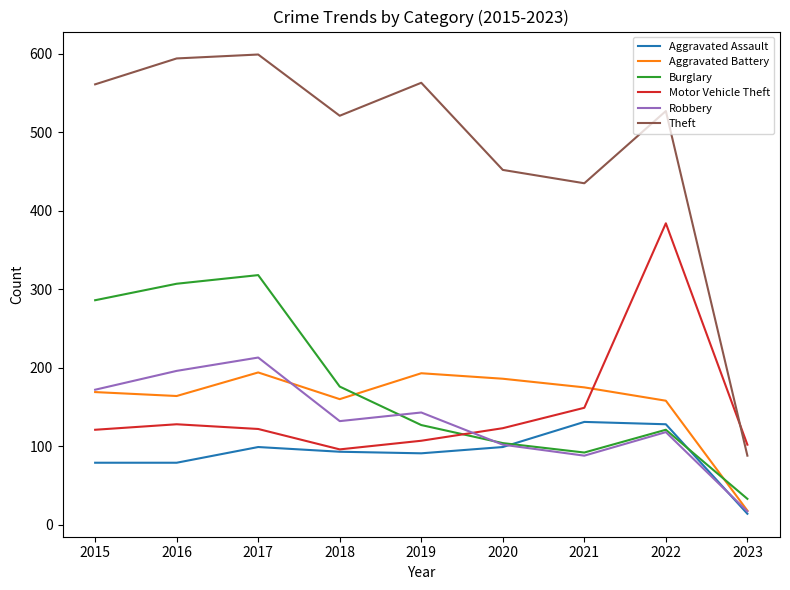

Does the chart display data point markers on the line(s)?

No